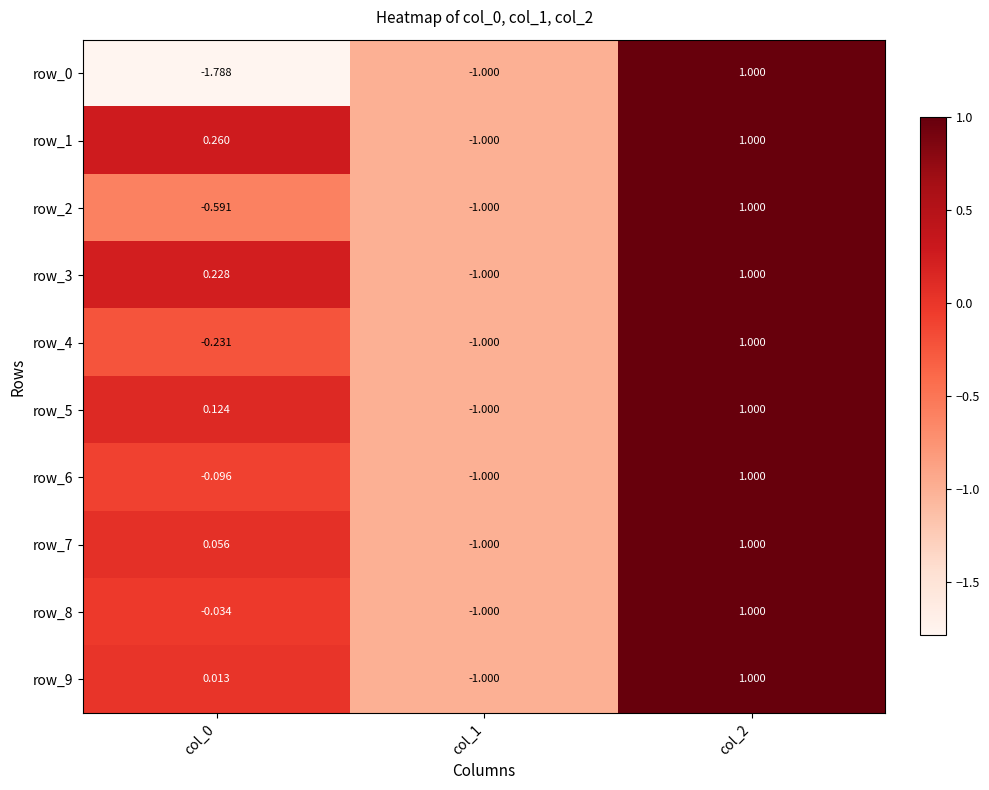

What is the approximate value of row_9 at col_2?

1.0